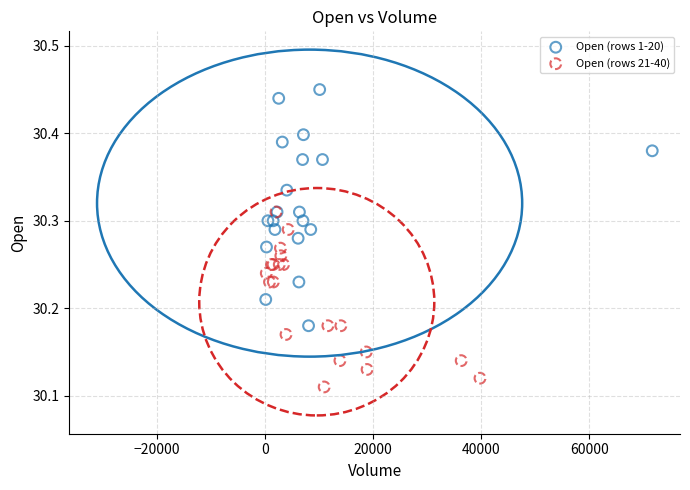

Which series has the widest spread of Y values?

Open (rows 1-20)